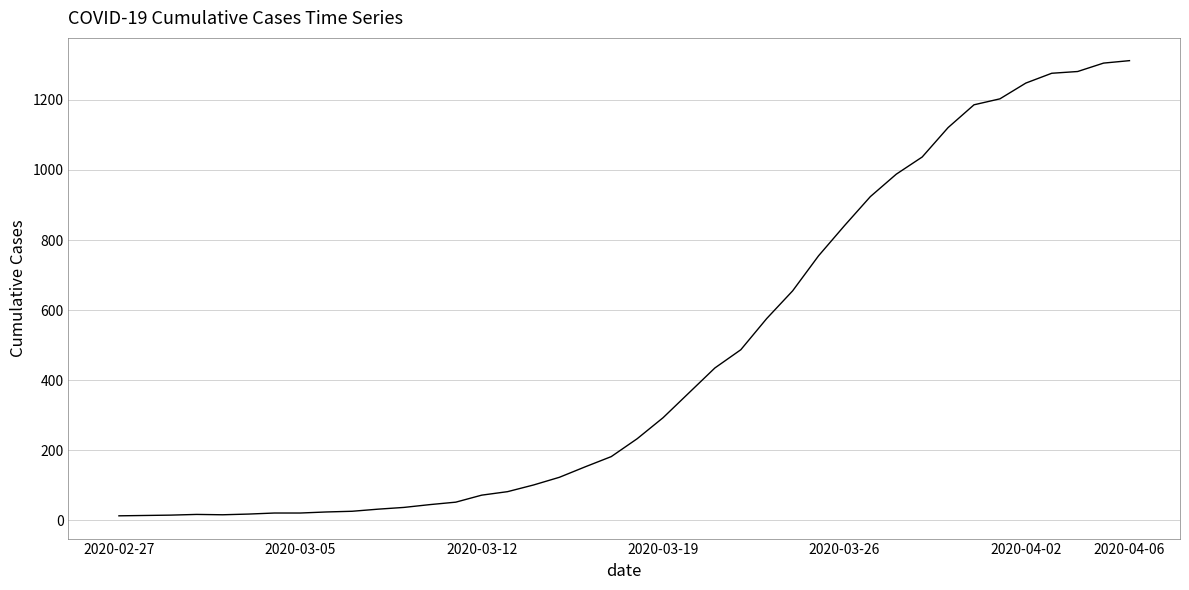

What is the difference between the maximum and minimum values?

1299